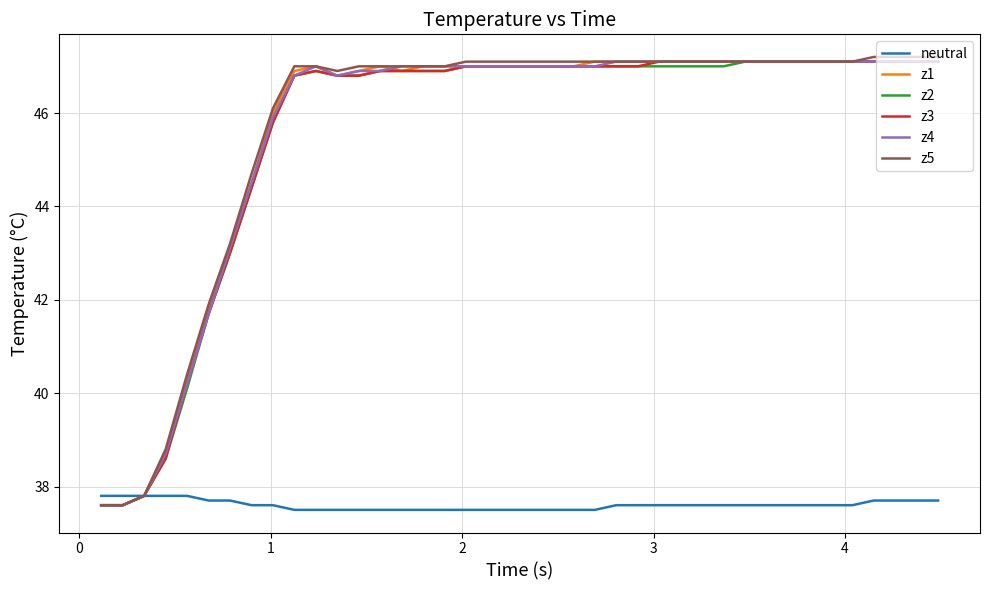

What is the minimum value for z5?

37.6